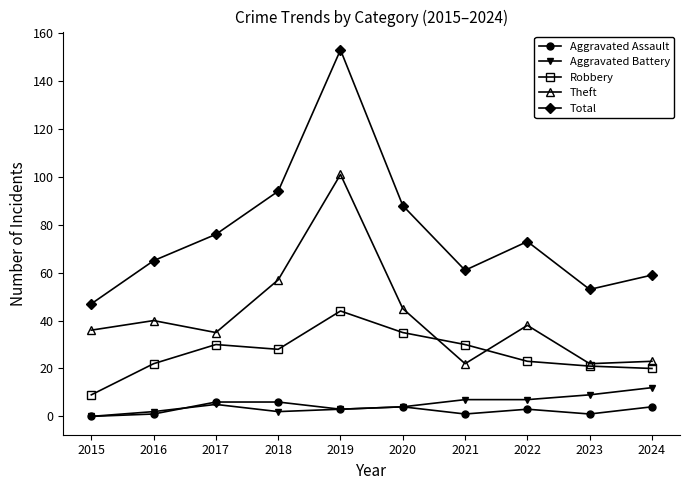

At which label does Robbery reach its peak?

2019